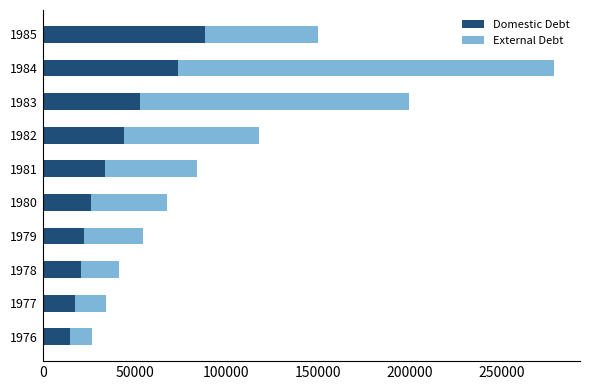

What is the maximum value for Domestic Debt?

88368